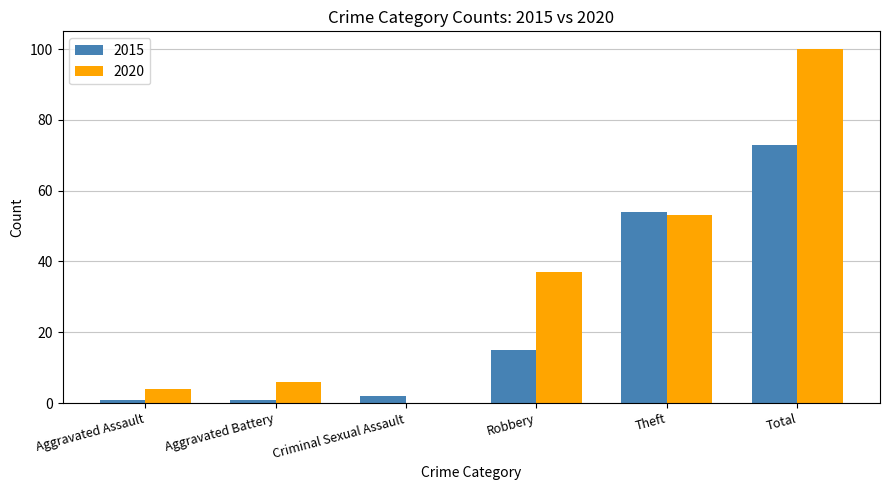

What is the sum of all 2015 values?

146